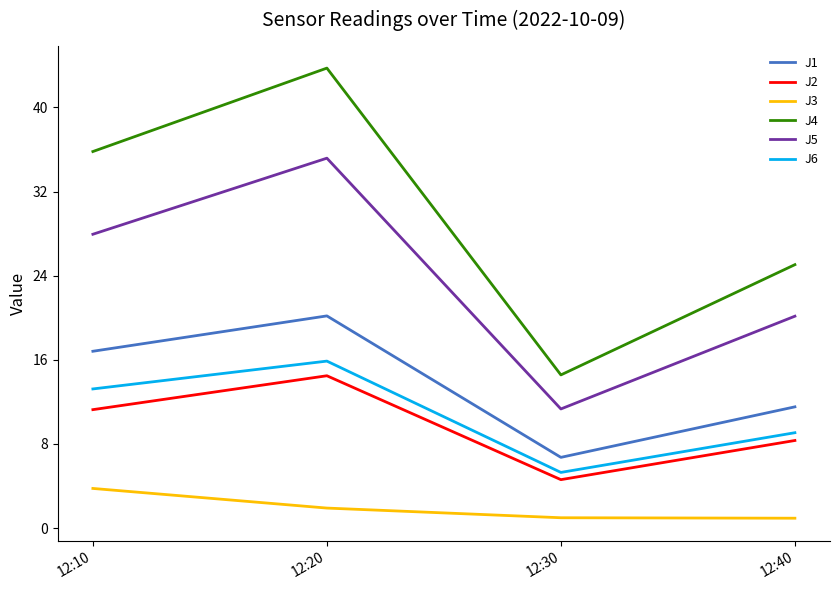

What are all the series names shown in the legend?

J1, J2, J3, J4, J5, J6